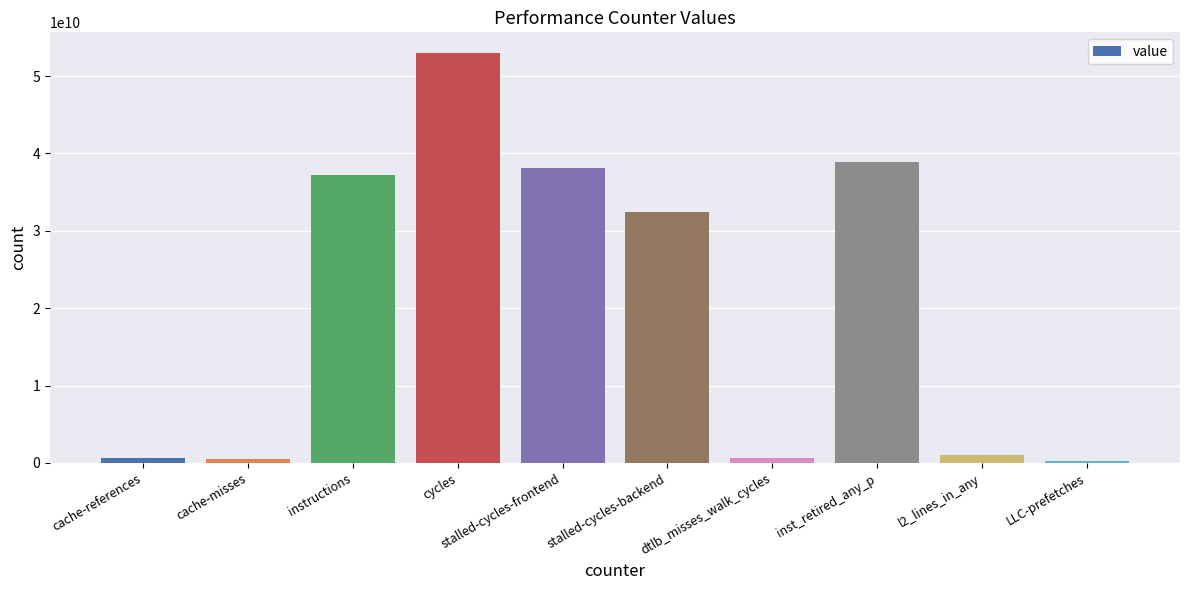

True or false: the data shows 14564930821 at cycles.

False